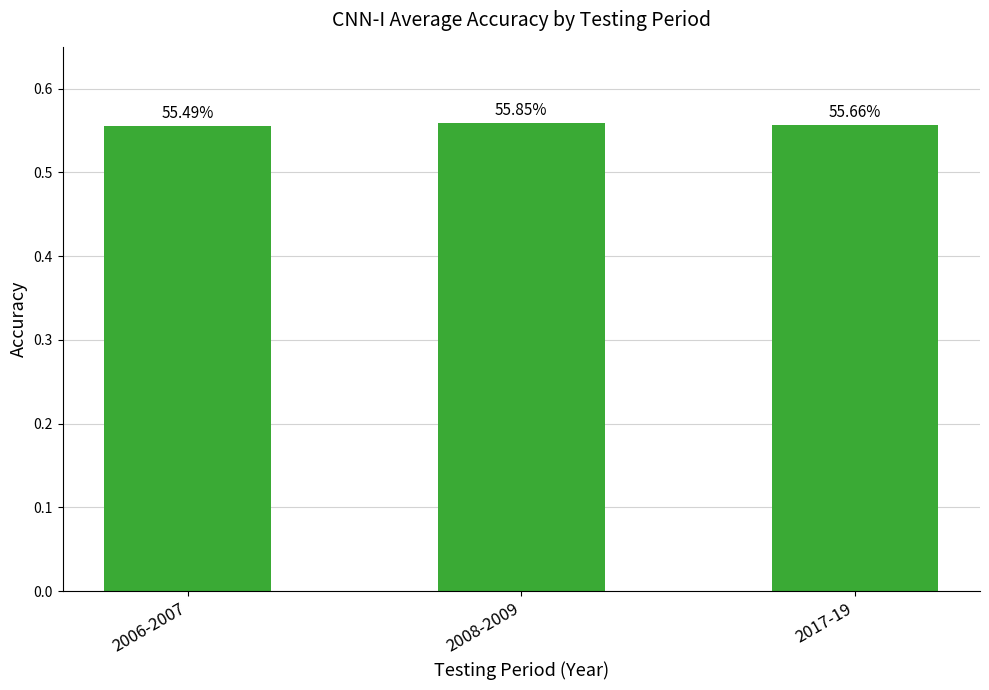

How many bars are there in total?

3